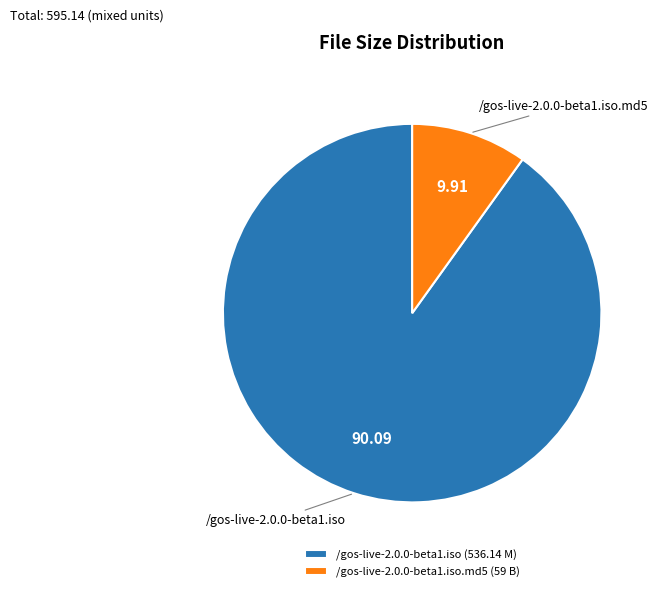

Is the sum of /gos-live-2.0.0-beta1.iso.md5 (59 B) and /gos-live-2.0.0-beta1.iso (536.14 M) greater than half?

Yes